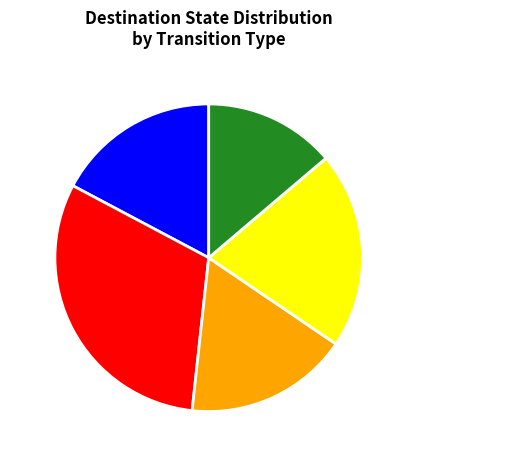

True or false: Launch Failure accounts for 17% of the total.

True